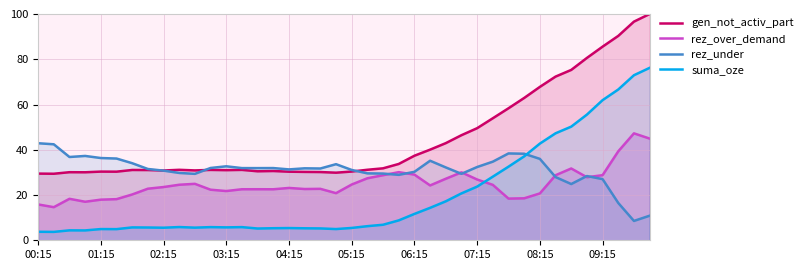

Reading left to right, extract all data points from this chart.

gen_not_activ_part: 29.5	29.4	30.1	30.1	30.3	30.3	31.1	31.0	30.8	31.1	30.9	31.1	31.0	31.1	30.5	30.6	30.3	30.2	30.2	29.9	30.4	31.2	31.8	33.7	37.4	40.1	42.9	46.4	49.5	53.9	58.3	62.9	67.8	72.3	75.3	80.6	85.6	90.3	96.6	100.0
rez_over_demand: 15.8	14.6	18.3	17.0	18.0	18.2	20.2	22.8	23.5	24.5	24.9	22.3	21.8	22.6	22.6	22.5	23.1	22.7	22.7	20.8	24.6	27.4	28.8	30.1	29.0	24.2	27.2	30.0	26.9	24.5	18.4	18.6	20.7	28.7	31.7	27.9	28.8	39.3	47.3	44.9
rez_under: 42.9	42.4	36.8	37.3	36.3	36.1	34.1	31.5	30.8	29.8	29.4	32.0	32.7	31.9	31.9	31.9	31.3	31.8	31.7	33.6	31.1	29.6	29.5	28.9	30.3	35.2	32.2	29.4	32.4	34.7	38.4	38.2	36.0	27.9	24.9	28.4	27.0	16.5	8.5	10.9
suma_oze: 3.8	3.7	4.4	4.4	5.0	4.9	5.7	5.6	5.6	5.8	5.6	5.8	5.7	5.8	5.2	5.3	5.4	5.3	5.2	5.0	5.5	6.2	6.9	8.8	11.6	14.3	17.2	20.7	23.7	28.1	32.5	37.1	42.7	47.3	50.2	55.5	61.9	66.6	72.9	76.2